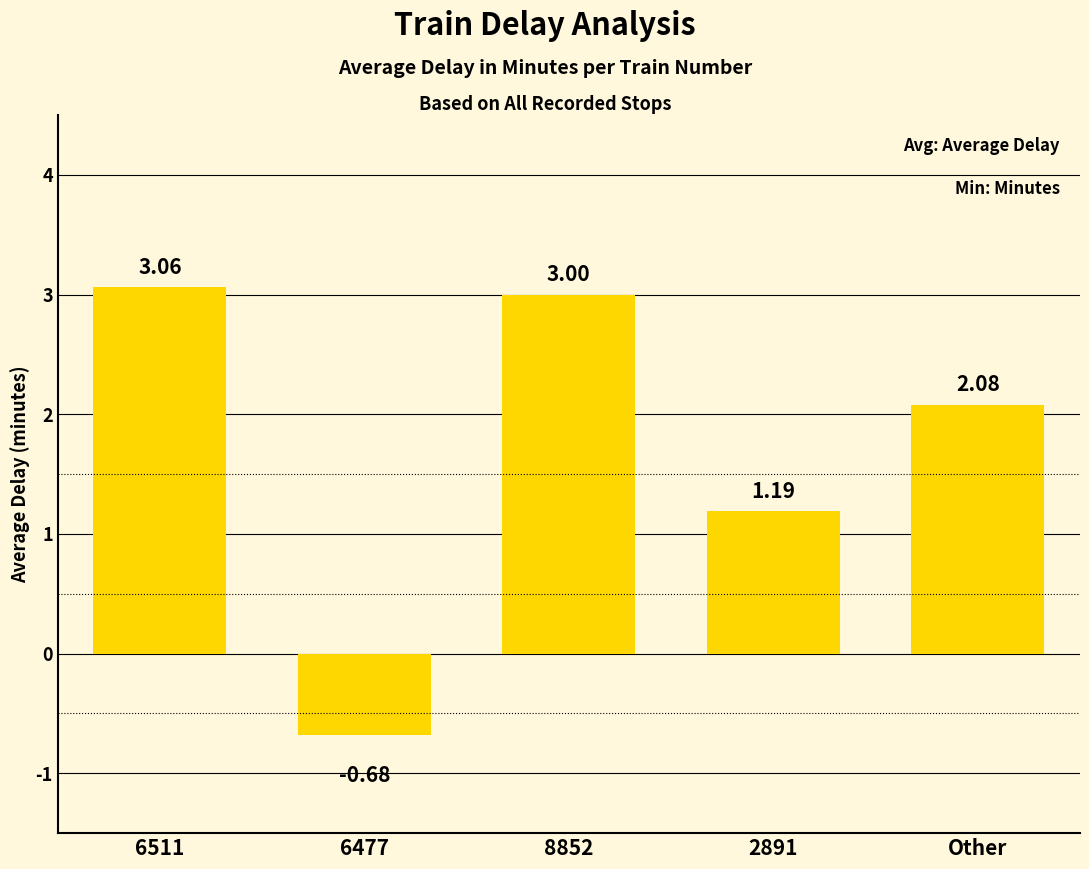

List the labels in order of value, largest first.

6511, 8852, Other, 2891, 6477